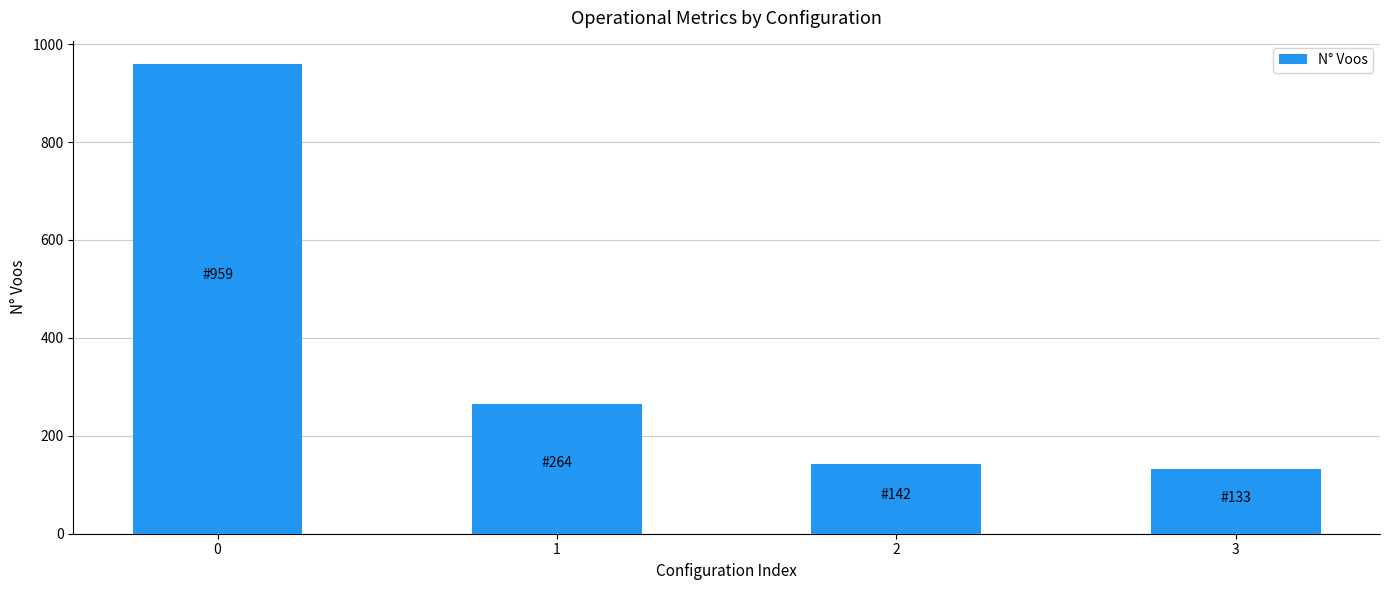

List the labels in order of value, smallest first.

3, 2, 1, 0